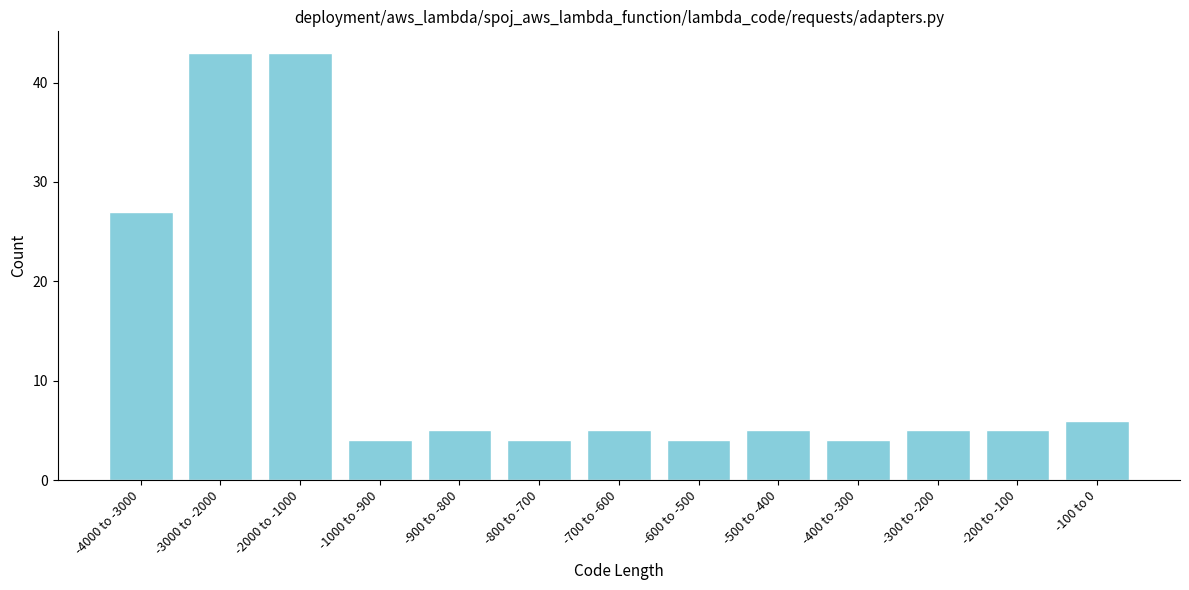

Reading left to right, extract all data points from this chart.

-4000 to -3000=27	-3000 to -2000=43	-2000 to -1000=43	-1000 to -900=4	-900 to -800=5	-800 to -700=4	-700 to -600=5	-600 to -500=4	-500 to -400=5	-400 to -300=4	-300 to -200=5	-200 to -100=5	-100 to 0=6